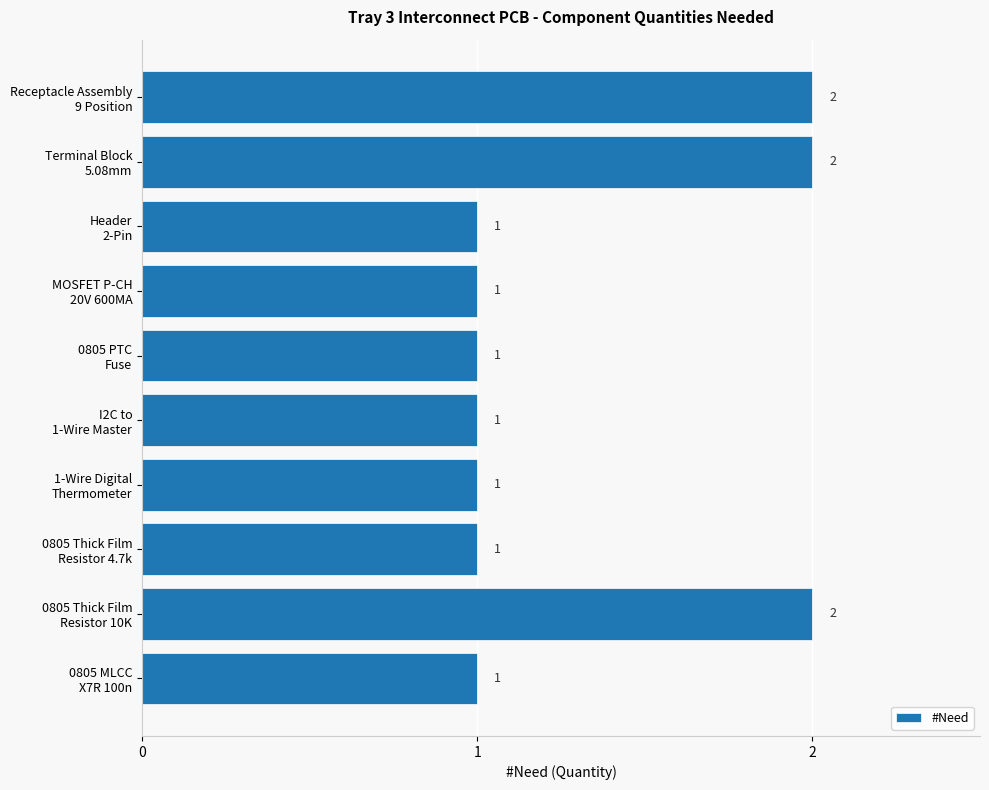

Reading bottom to top, list all the values displayed in this chart.

1	2	1	1	1	1	1	1	2	2